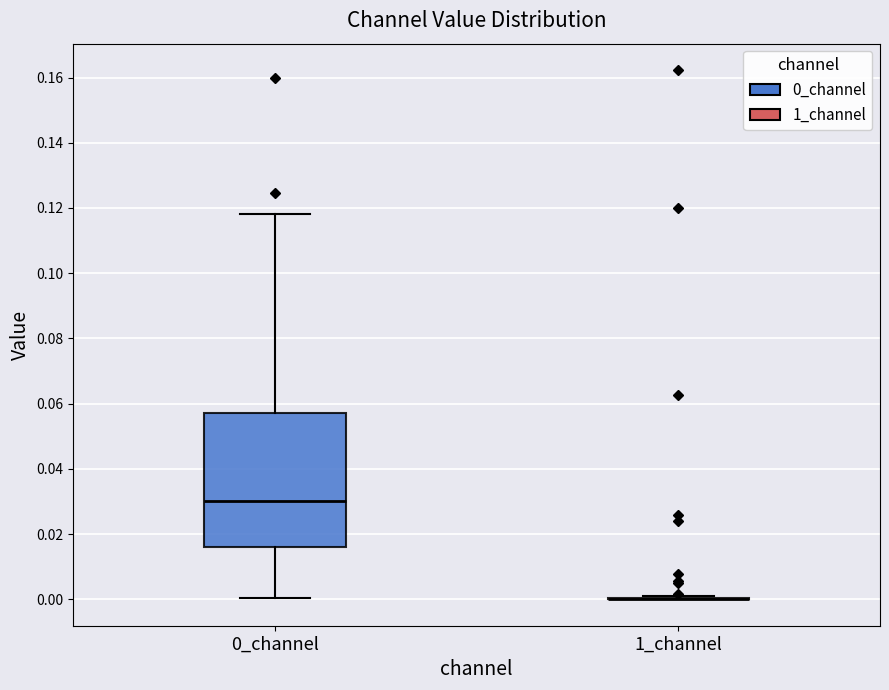

Comparing the boxes themselves (not the whiskers), which one is the tallest?

0_channel